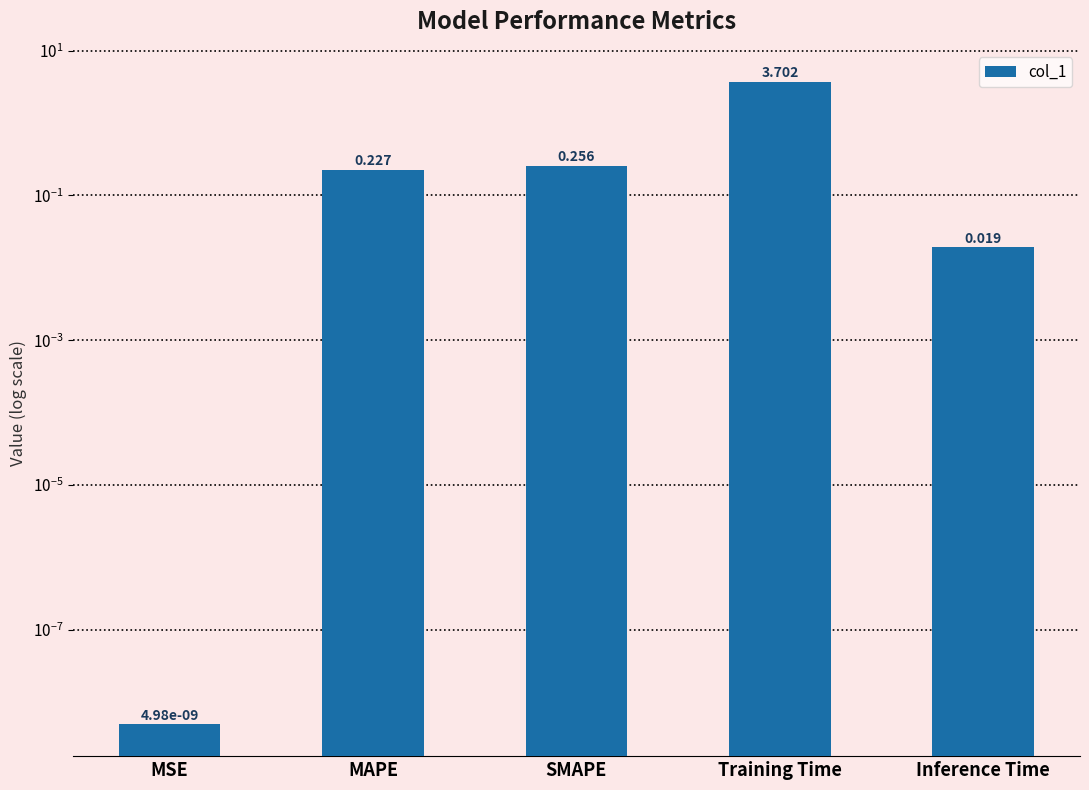

What is the value of the 3rd bar from the left?

0.3